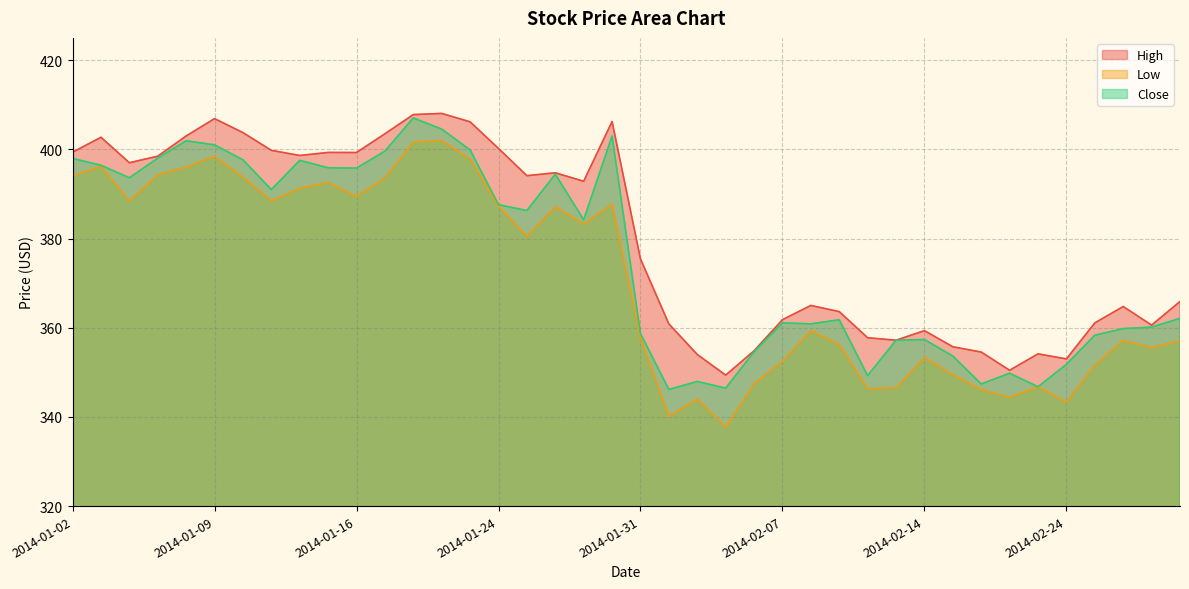

Between 2014-02-11 and 2014-02-13, which series saw the biggest shift?

Low